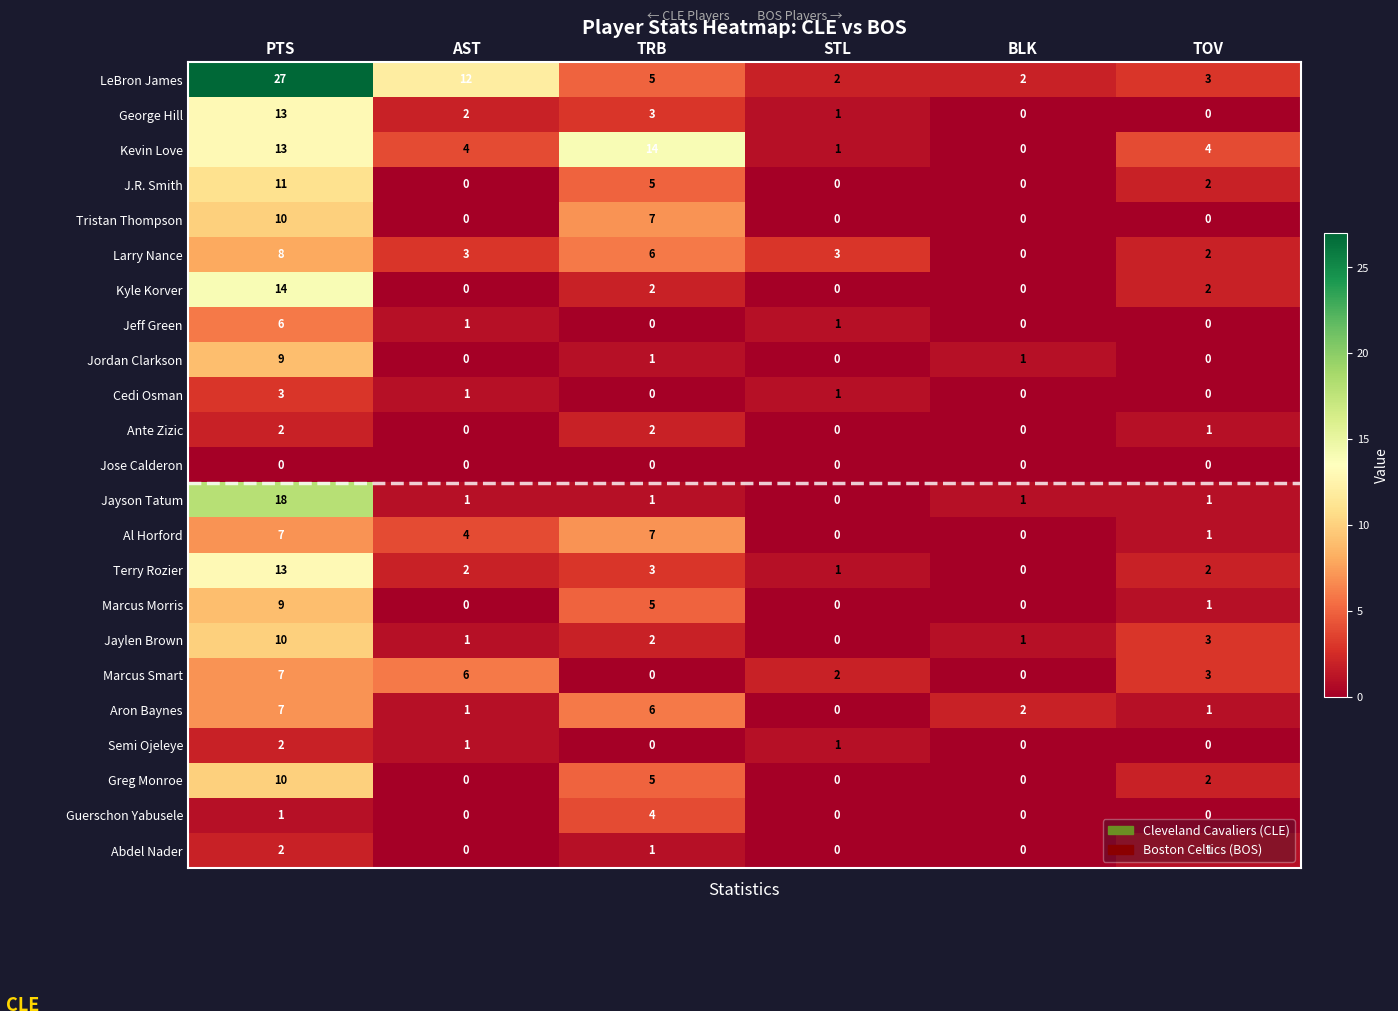

At which category is the sum across all series the highest?

PTS